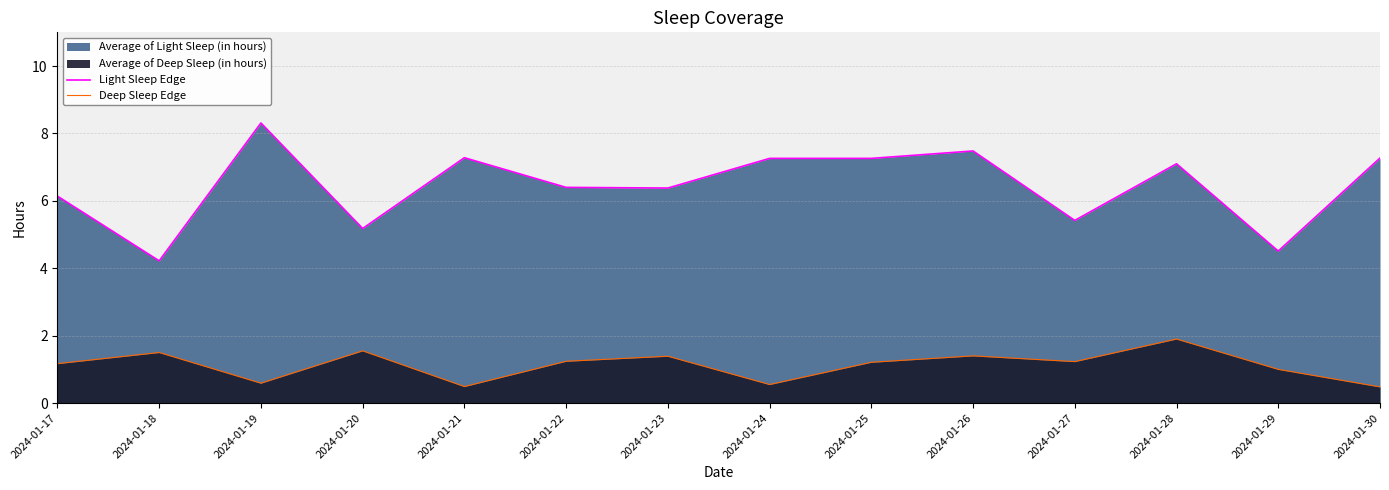

At which category does the chart reach its minimum across all series?

2024-01-30